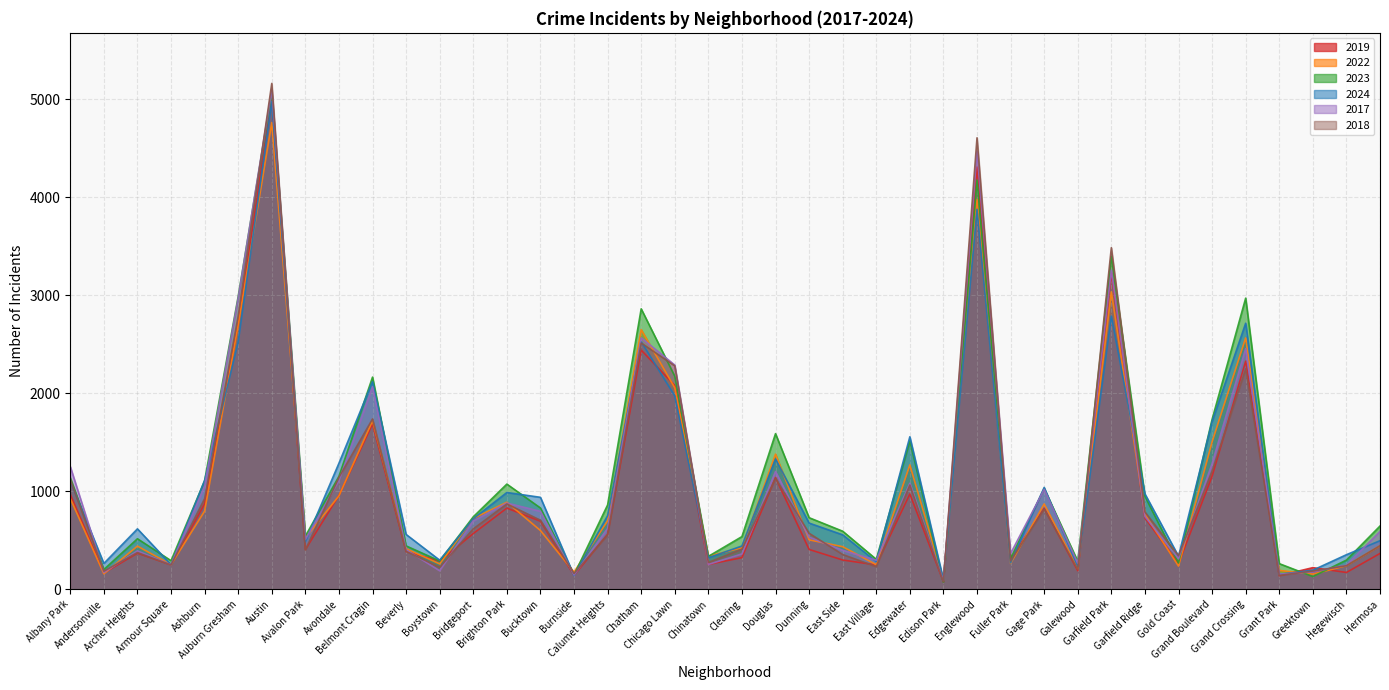

Where is the first local minimum for 2022?

Andersonville